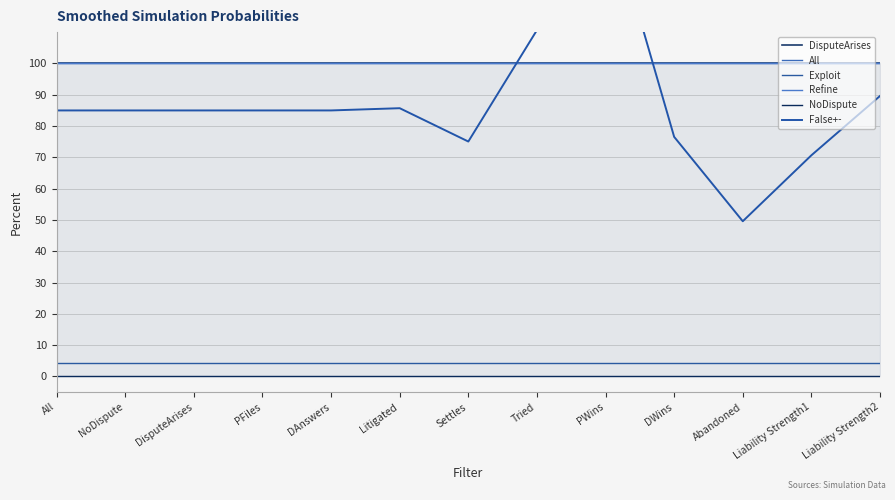

The False+- series shows 54.5 at All. True or false?

False